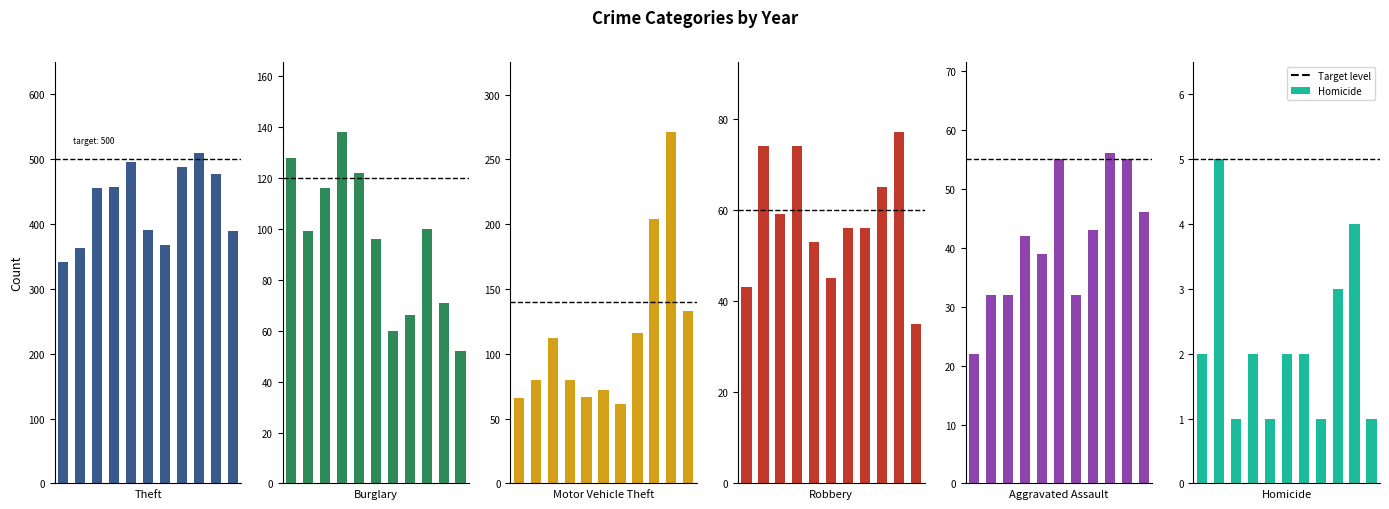

How many groups of bars are there?

11